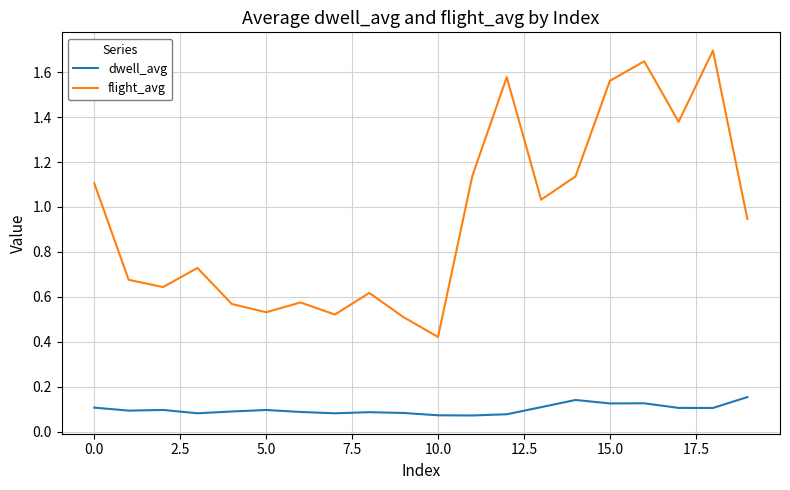

Which series has the largest total across all categories?

flight_avg